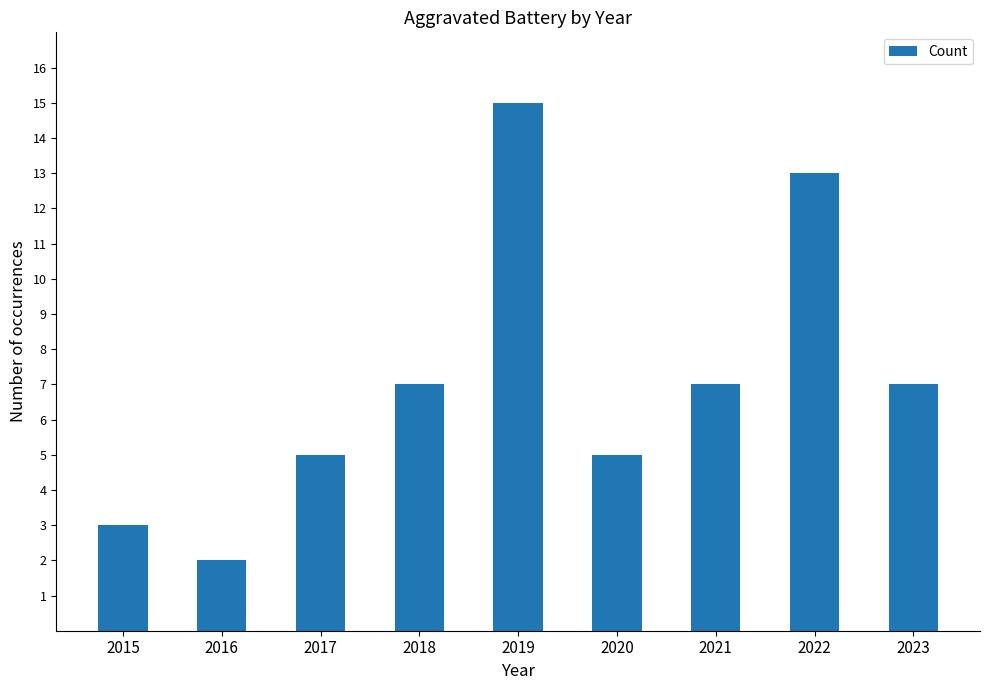

At which category does the chart reach its peak across all series?

2019